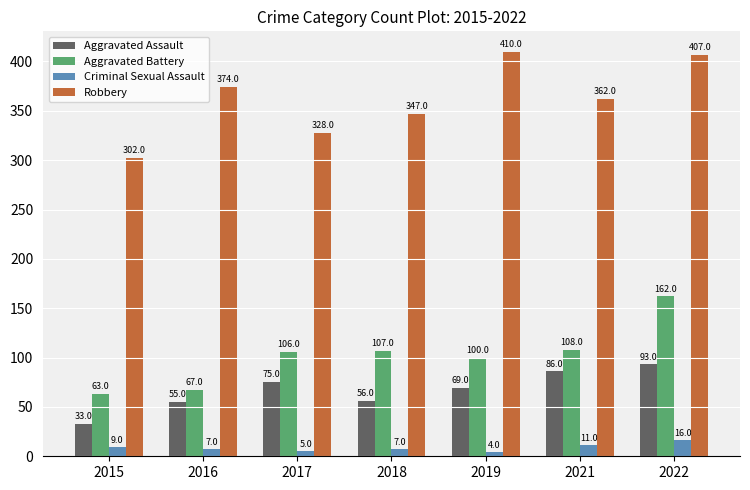

What is the average value of the Aggravated Battery series?

102